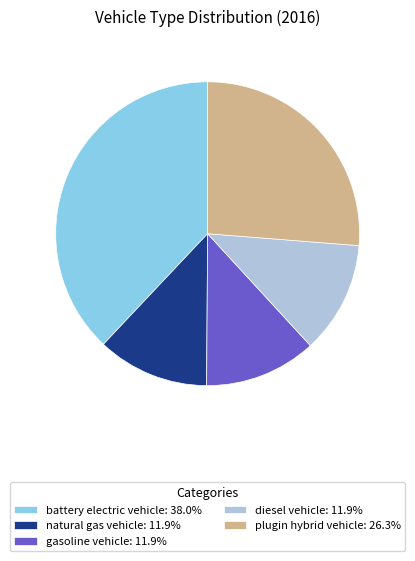

Is the sum of plugin hybrid vehicle: 26.3% and battery electric vehicle: 38.0% greater than half?

Yes